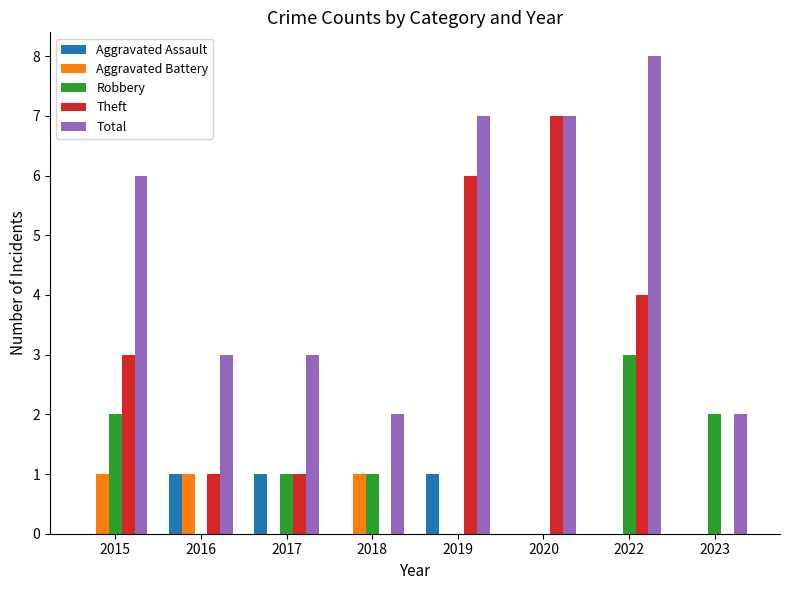

What is the difference between the Theft values at 2022 and 2020?

3